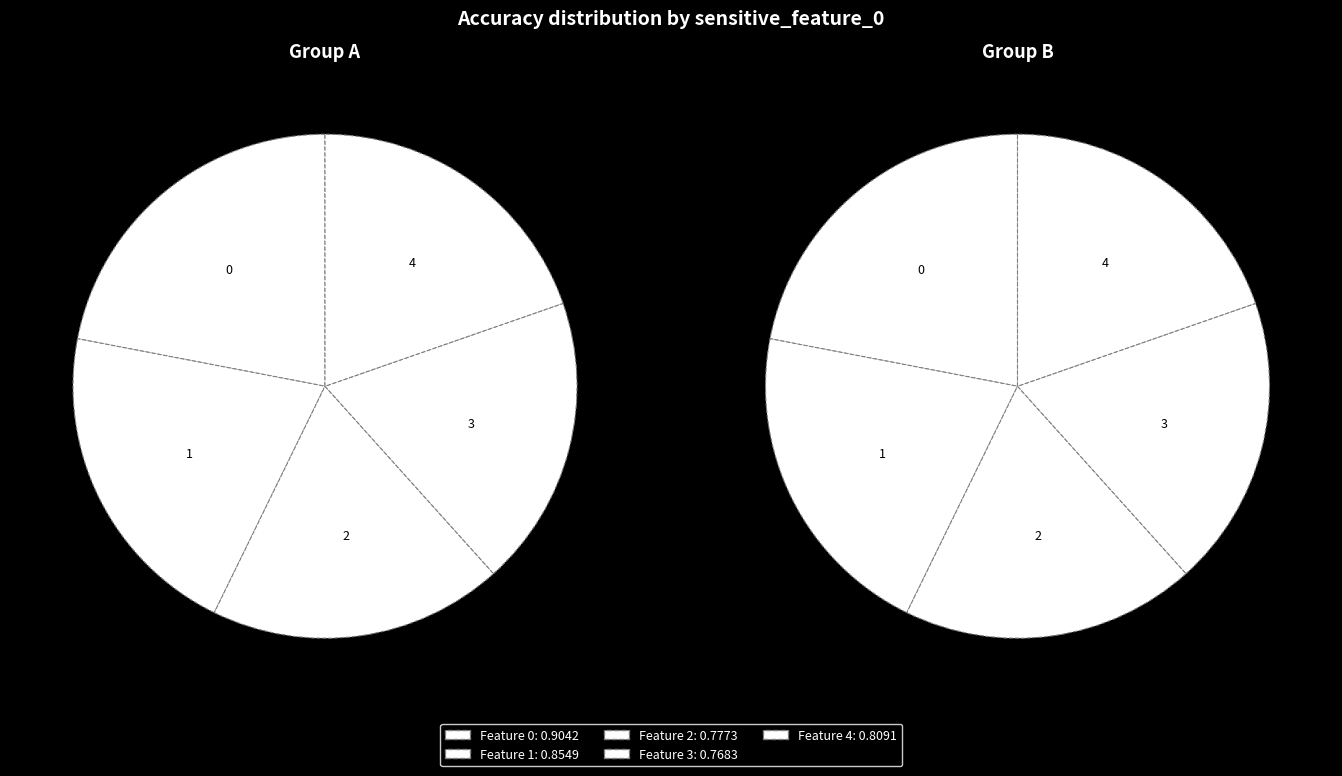

To the nearest percent, what is the difference between the largest and smallest slice percentages?

3%